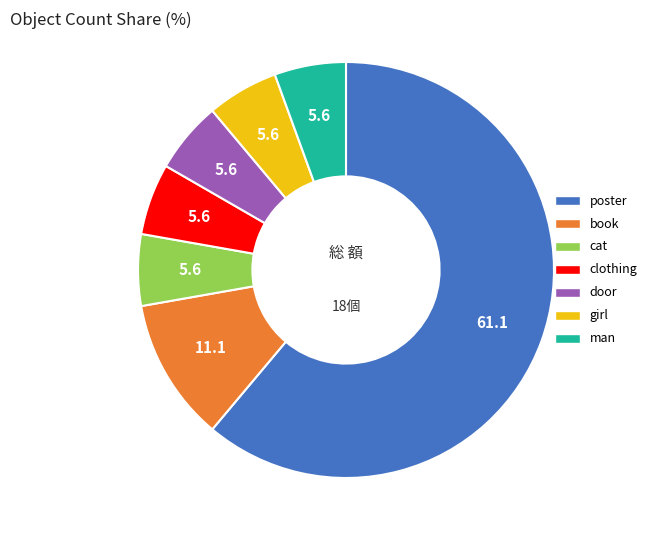

What is the ratio of the value at door to the value at clothing?

1.0